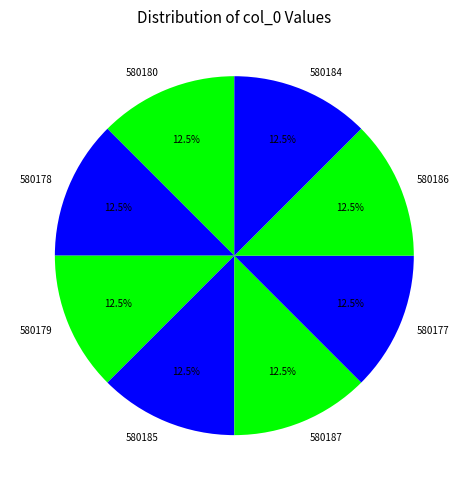

Count the number of slices in the pie.

8